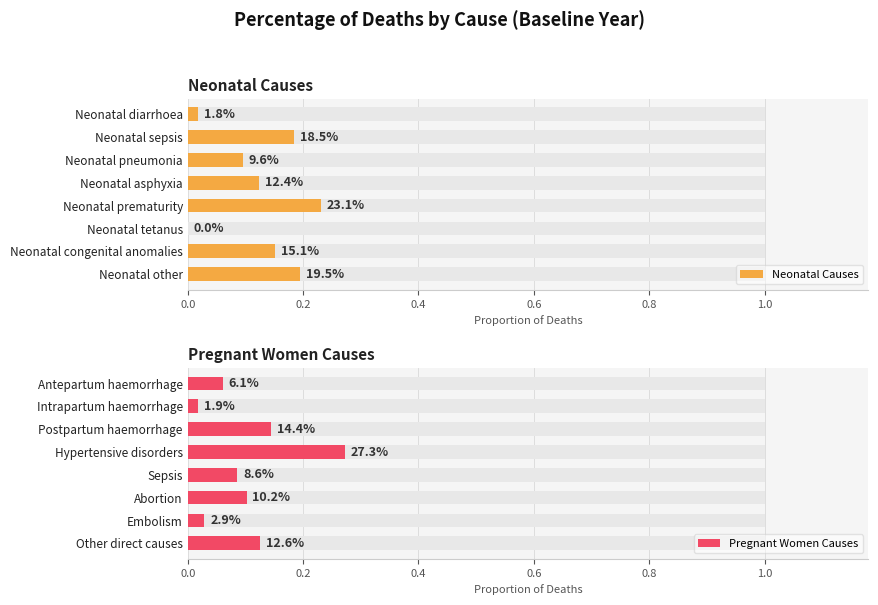

What is the sum of all Pregnant Women Causes values?

0.8